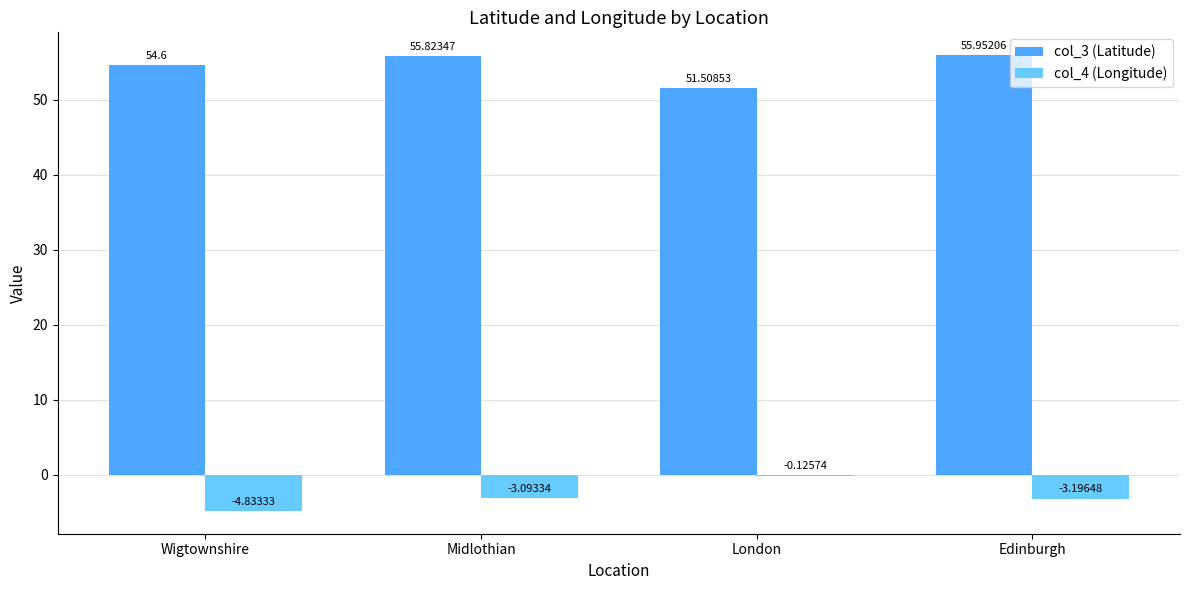

How many data points does each series have?

4